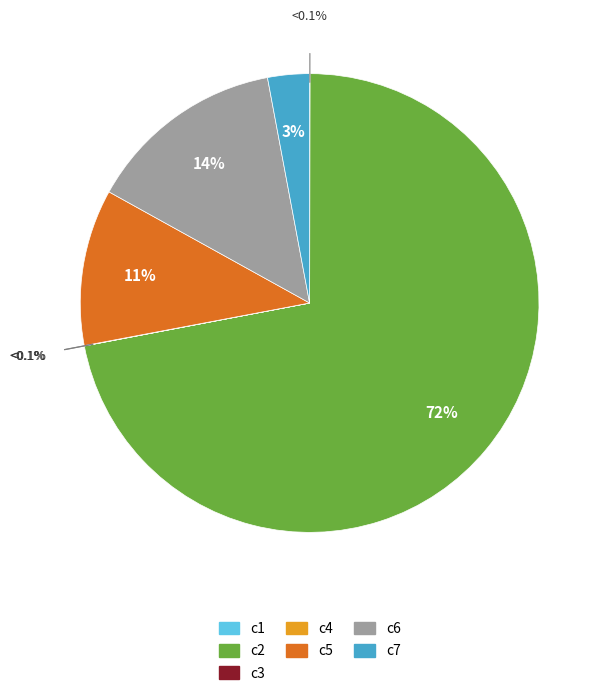

Does c4 account for over 50% of the chart?

No